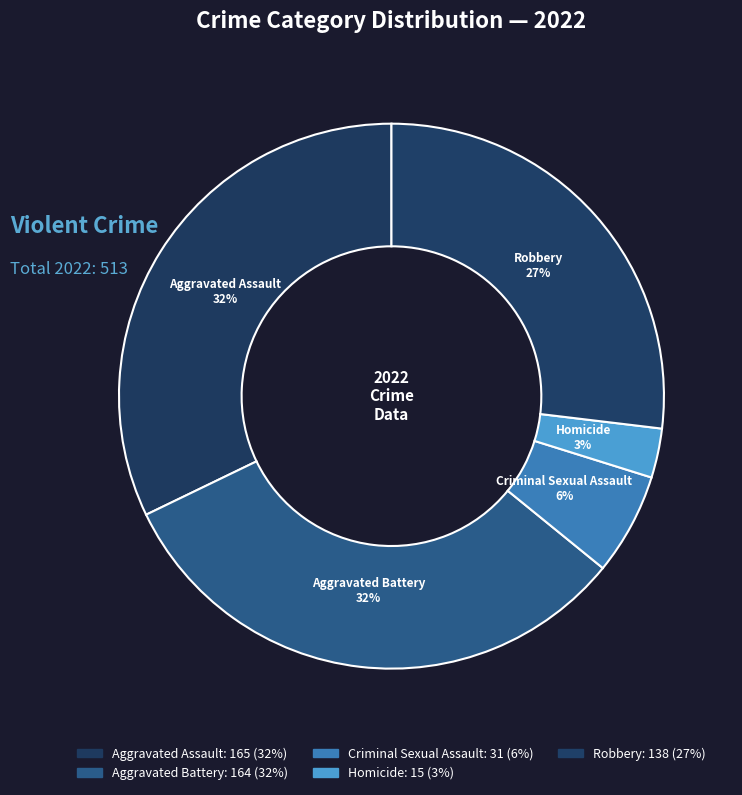

Is there a majority slice in this chart?

No